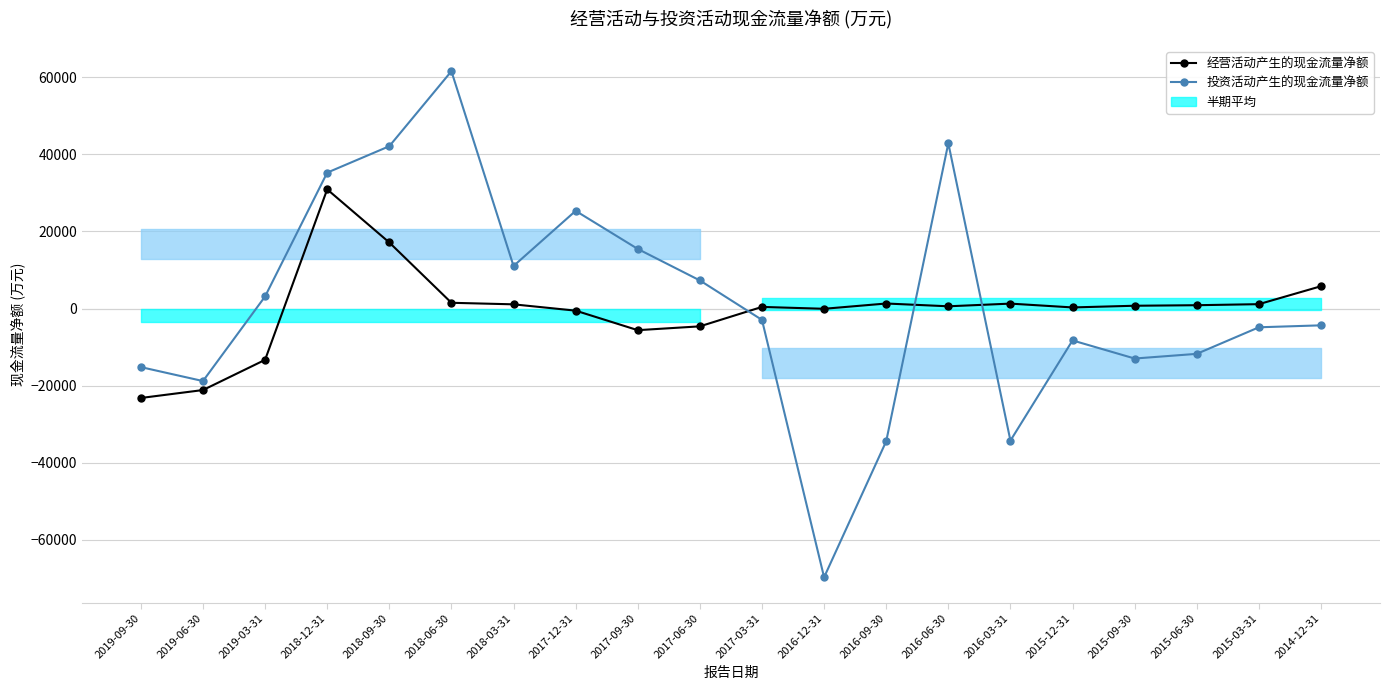

Rank the categories by 投资活动产生的现金流量净额 value from highest to lowest.

2018-06-30, 2016-06-30, 2018-09-30, 2018-12-31, 2017-12-31, 2017-09-30, 2018-03-31, 2017-06-30, 2019-03-31, 2017-03-31, 2014-12-31, 2015-03-31, 2015-12-31, 2015-06-30, 2015-09-30, 2019-09-30, 2019-06-30, 2016-03-31, 2016-09-30, 2016-12-31